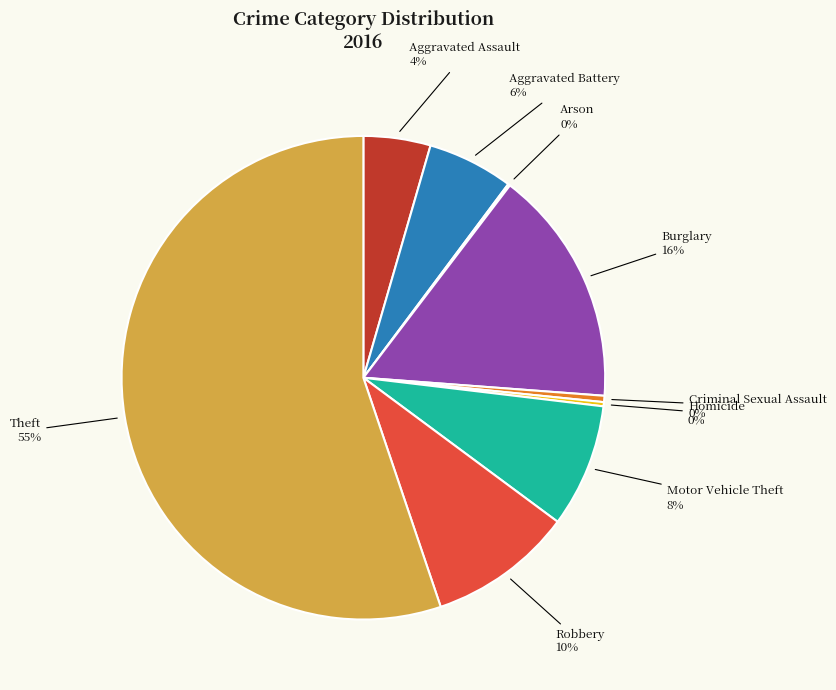

True or false: Robbery accounts for 10% of the total.

True